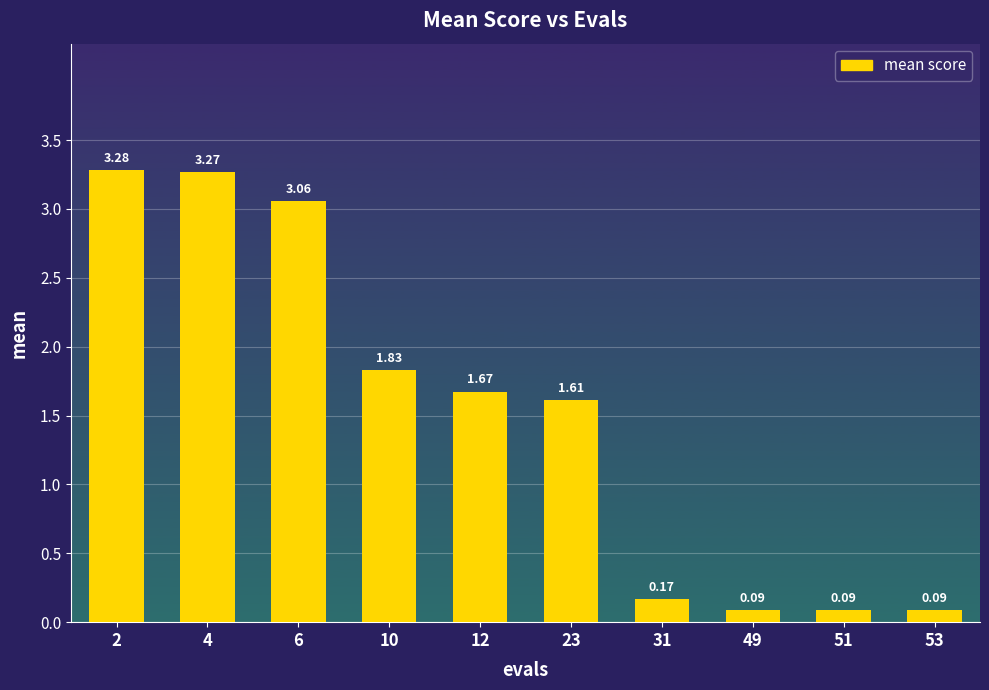

What is the change in value from 6 to 12?

-1.4